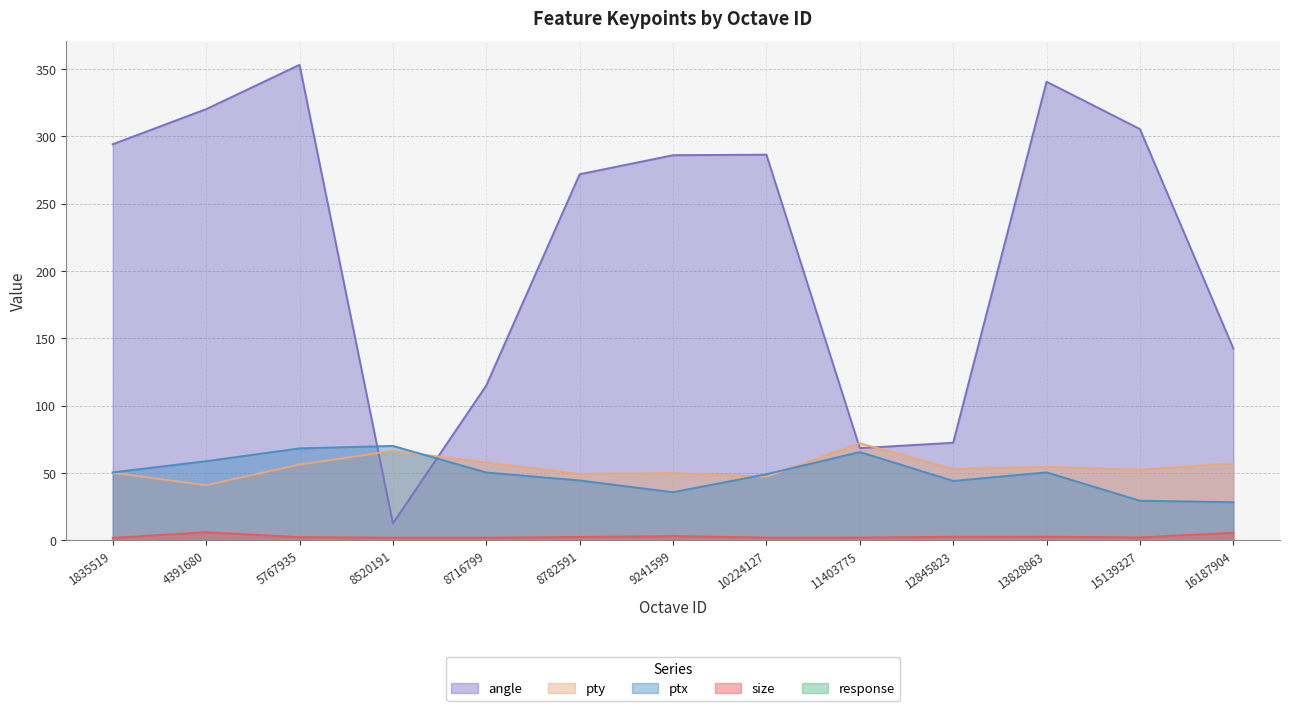

Is it true that size equals 3.5 at 10224127?

False